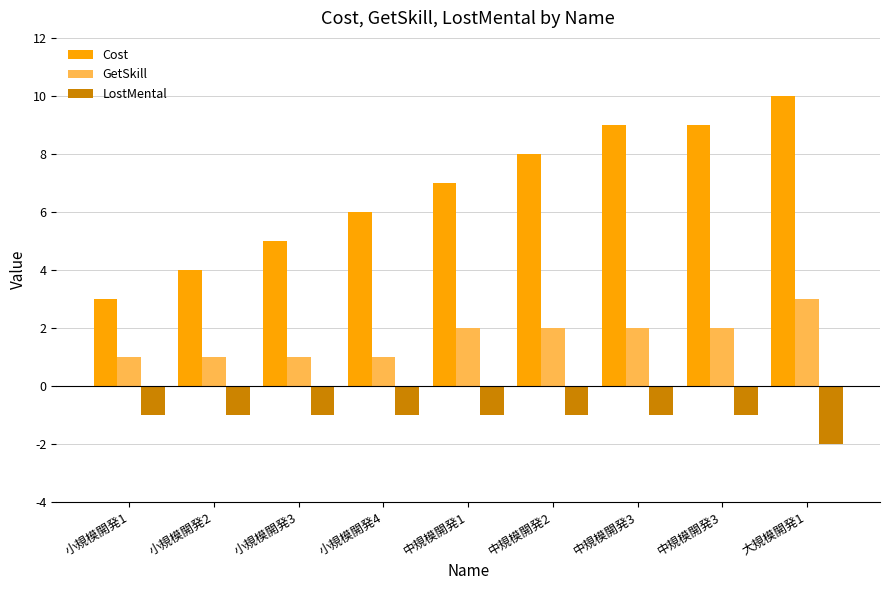

Reading left to right, what are all the values shown in this chart?

Cost: 小規模開発1=3	小規模開発2=4	小規模開発3=5	小規模開発4=6	中規模開発1=7	中規模開発2=8	中規模開発3=9	中規模開発3=9	大規模開発1=10
GetSkill: 小規模開発1=1	小規模開発2=1	小規模開発3=1	小規模開発4=1	中規模開発1=2	中規模開発2=2	中規模開発3=2	中規模開発3=2	大規模開発1=3
LostMental: 小規模開発1=-1	小規模開発2=-1	小規模開発3=-1	小規模開発4=-1	中規模開発1=-1	中規模開発2=-1	中規模開発3=-1	中規模開発3=-1	大規模開発1=-2